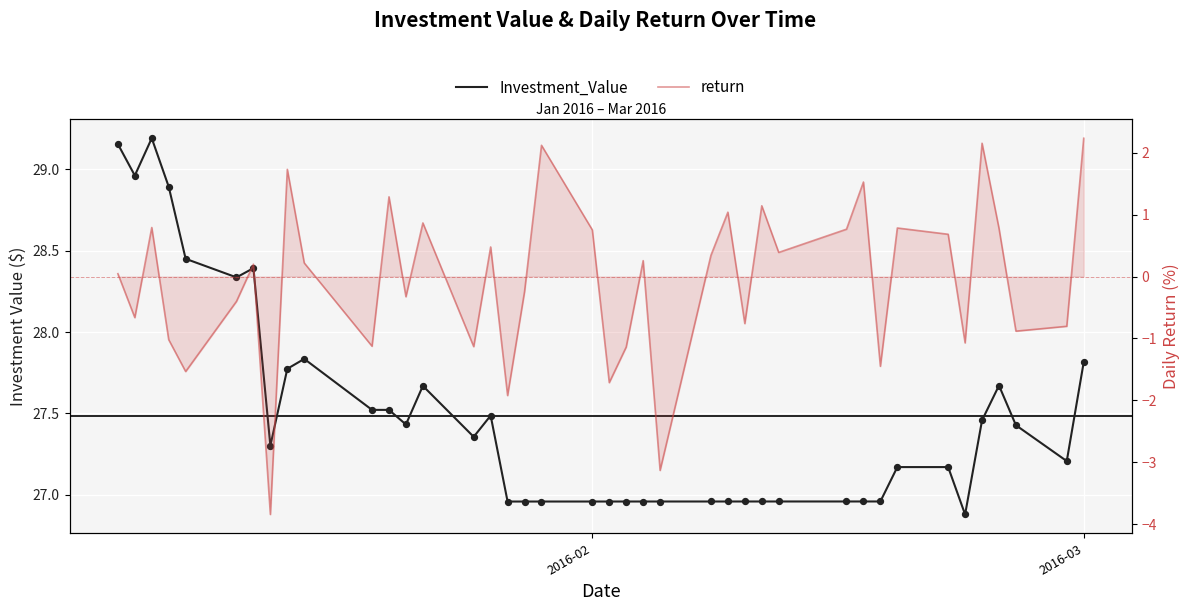

What are all the series names shown in the legend?

Investment_Value, return